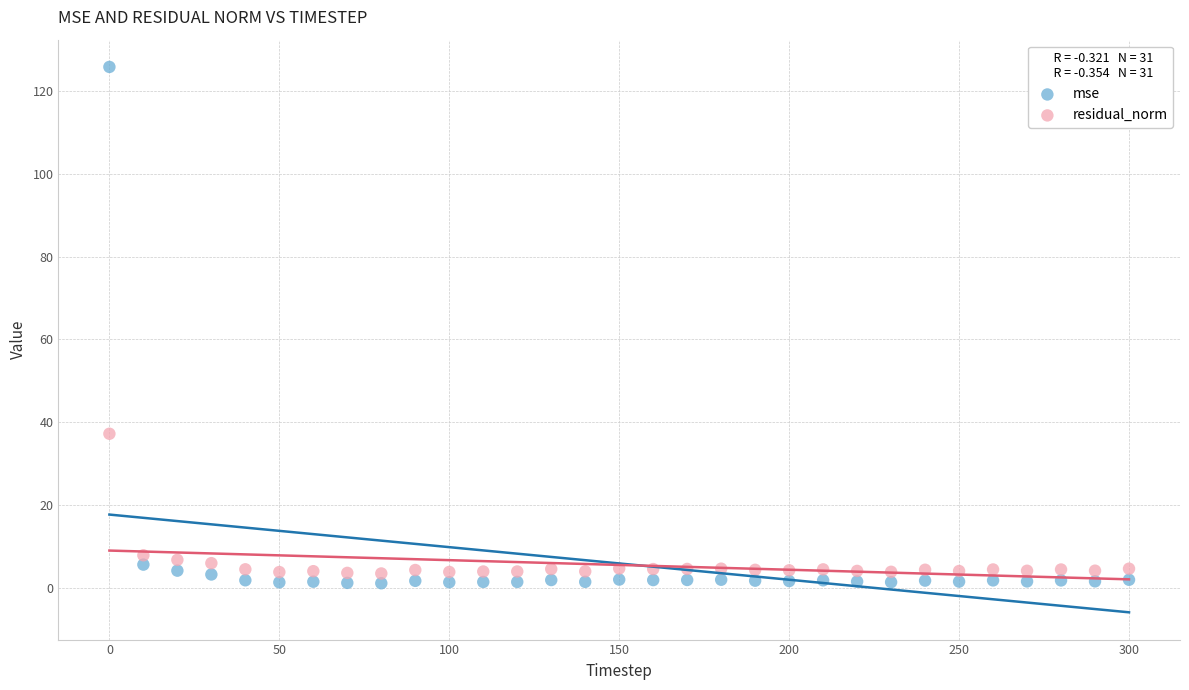

Which series has the widest spread of Y values?

mse